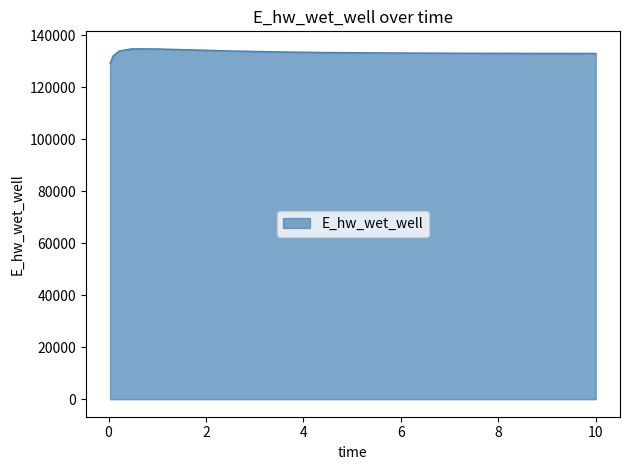

What is the maximum value shown in the chart?

134775.5